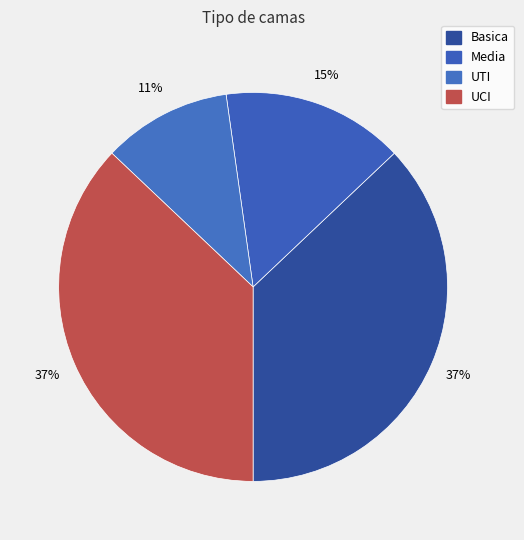

How many segments does this pie chart have?

4